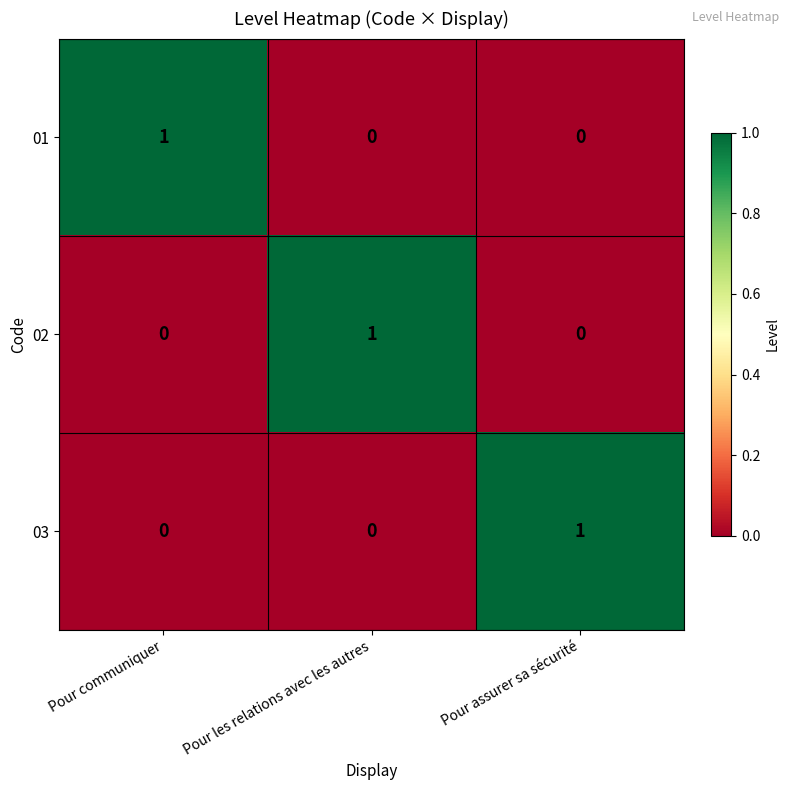

Count the 01 values in the range 0 to 1.

3